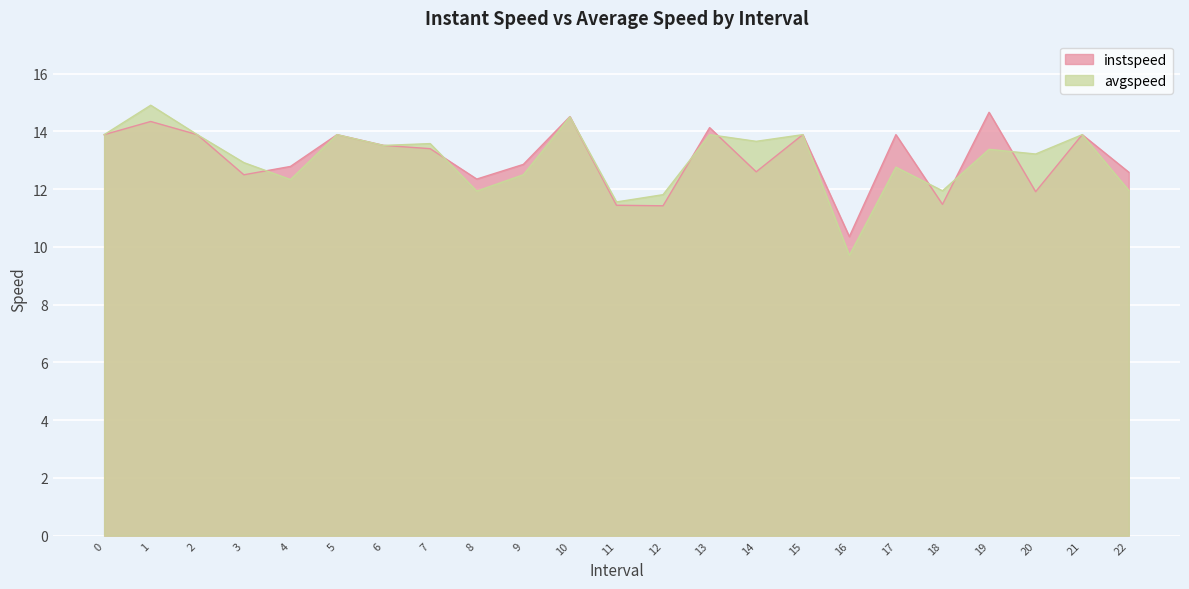

True or false: avgspeed has a value of 19.5 at 5.

False